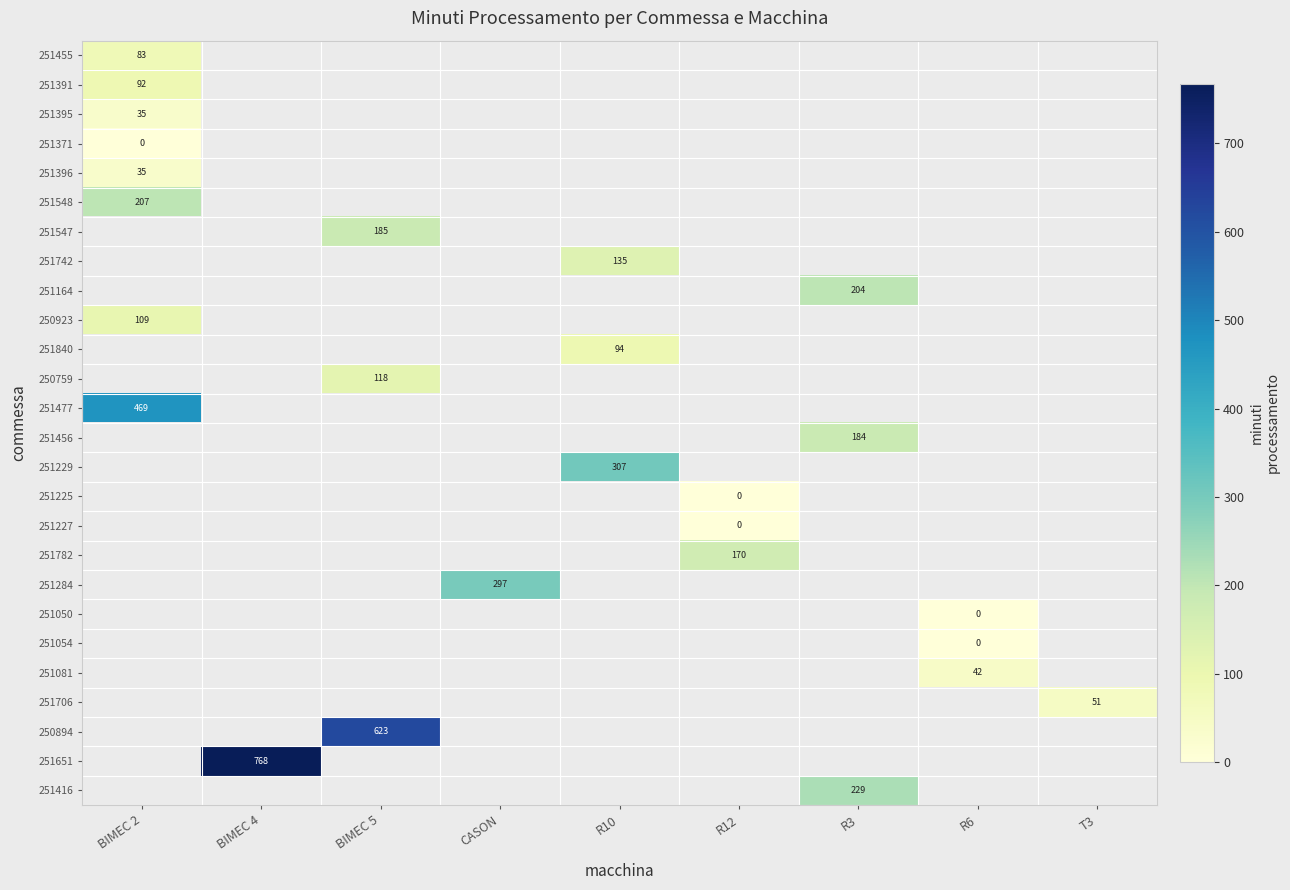

What value does the 251477 series have at BIMEC 2?

468.7